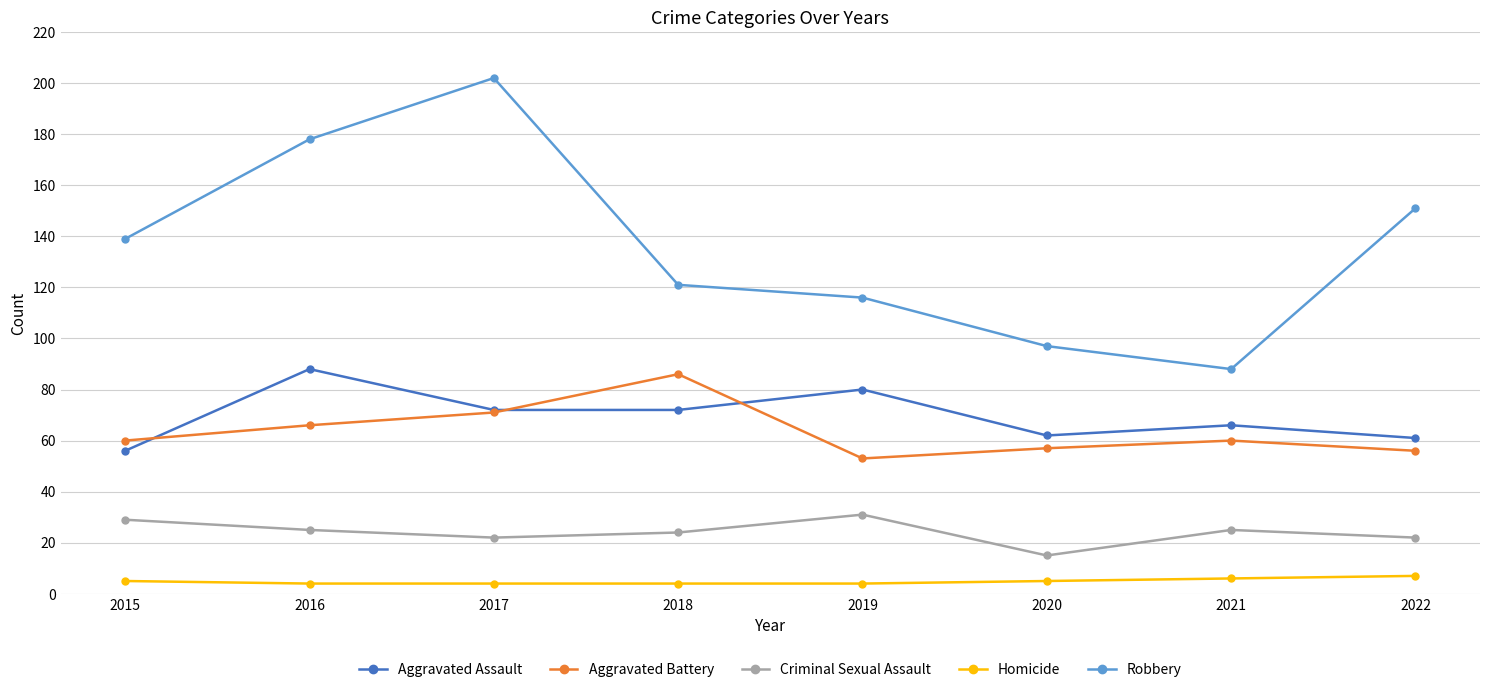

How many values in the Homicide series are below 5?

4